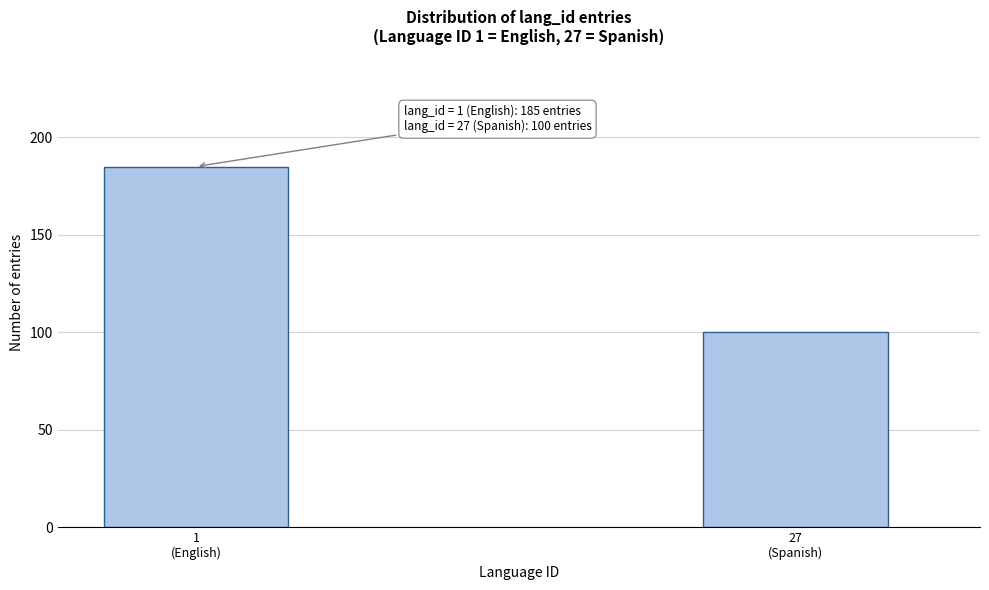

Reading left to right, what are all the values shown in this chart?

185	100